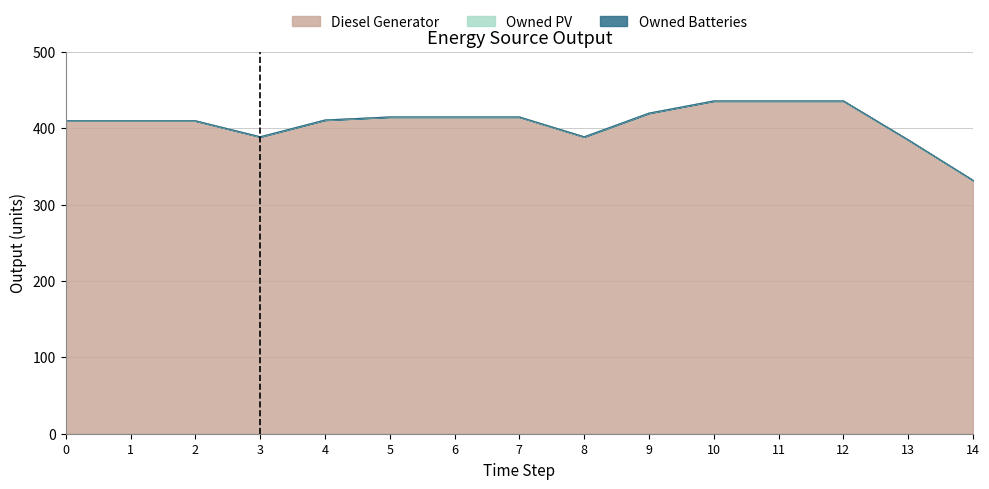

True or false: Owned Batteries has a value of 0 at 9.

True